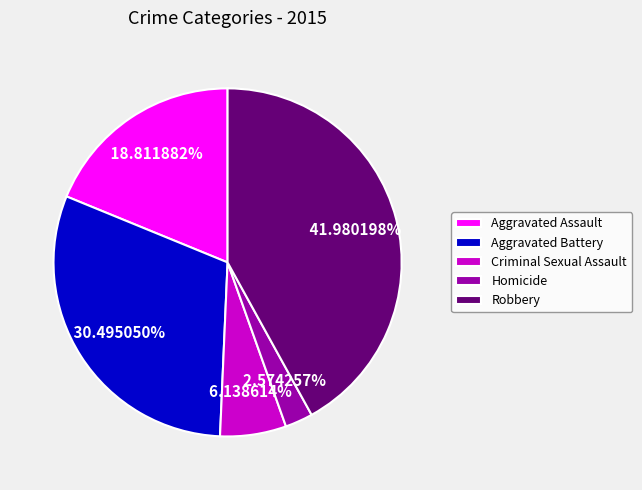

To the nearest percent, what is the average slice percentage?

20%